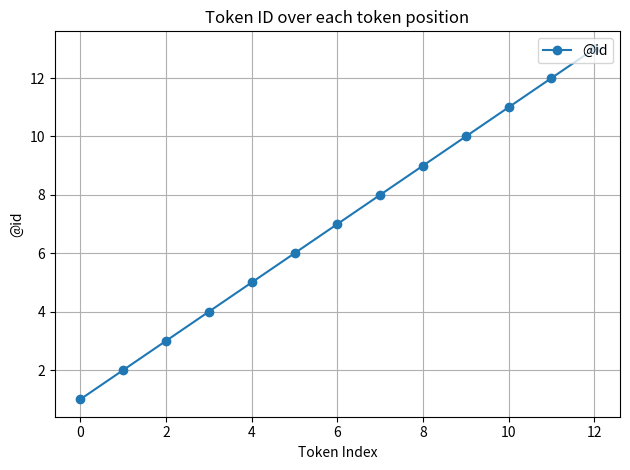

What is the difference between the maximum and second lowest values?

11